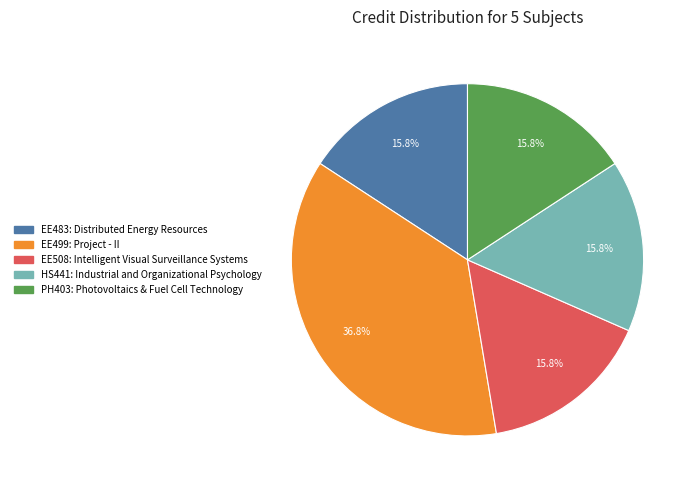

To the nearest percent, what portion does HS441: Industrial and Organizational Psychology represent?

16%